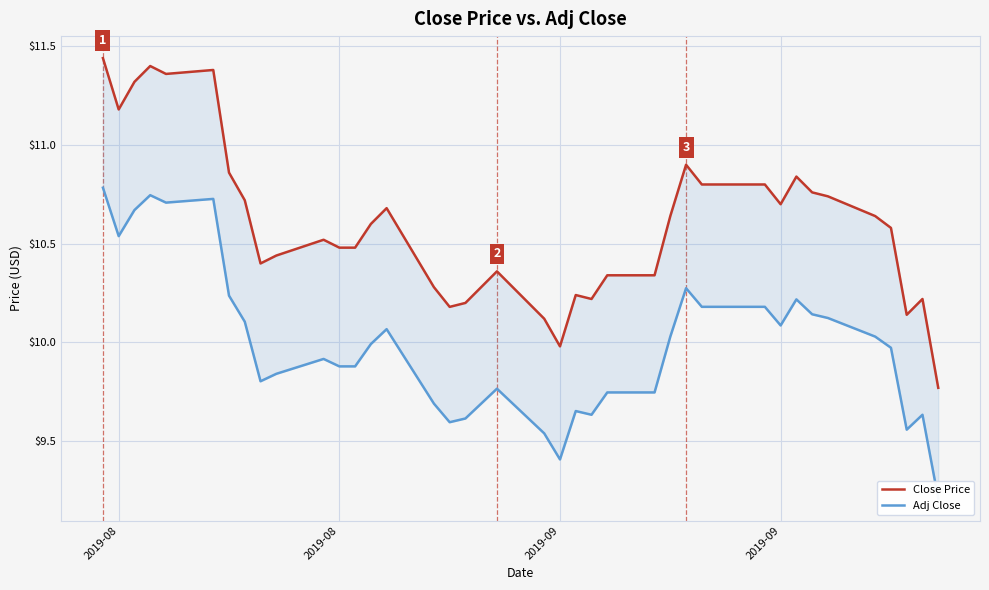

What are all the series names shown in the legend?

Close Price, Adj Close